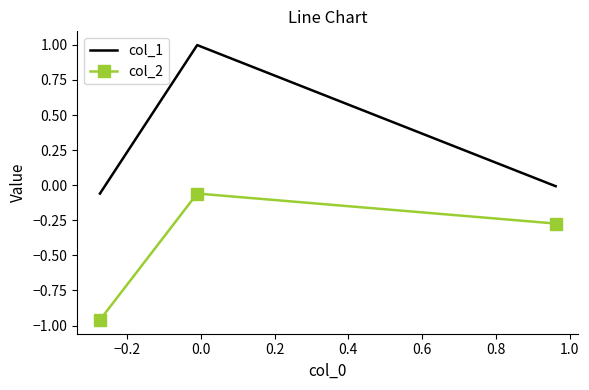

What is the sum of all col_1 values?

0.9